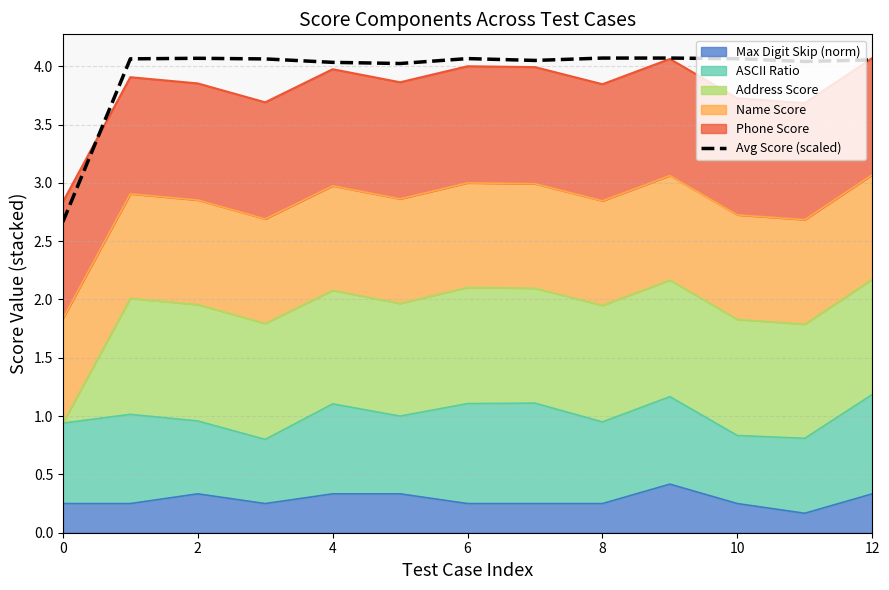

Reading left to right, list all the values displayed in this chart.

2.7	4.1	4.1	4.1	4.0	4.0	4.1	4.0	4.1	4.1	4.1	4.0	4.1